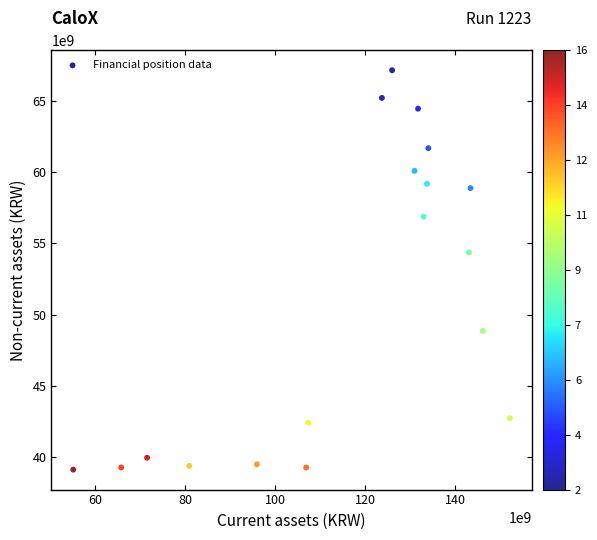

What is the range of Y values (max minus min)?

28062901496